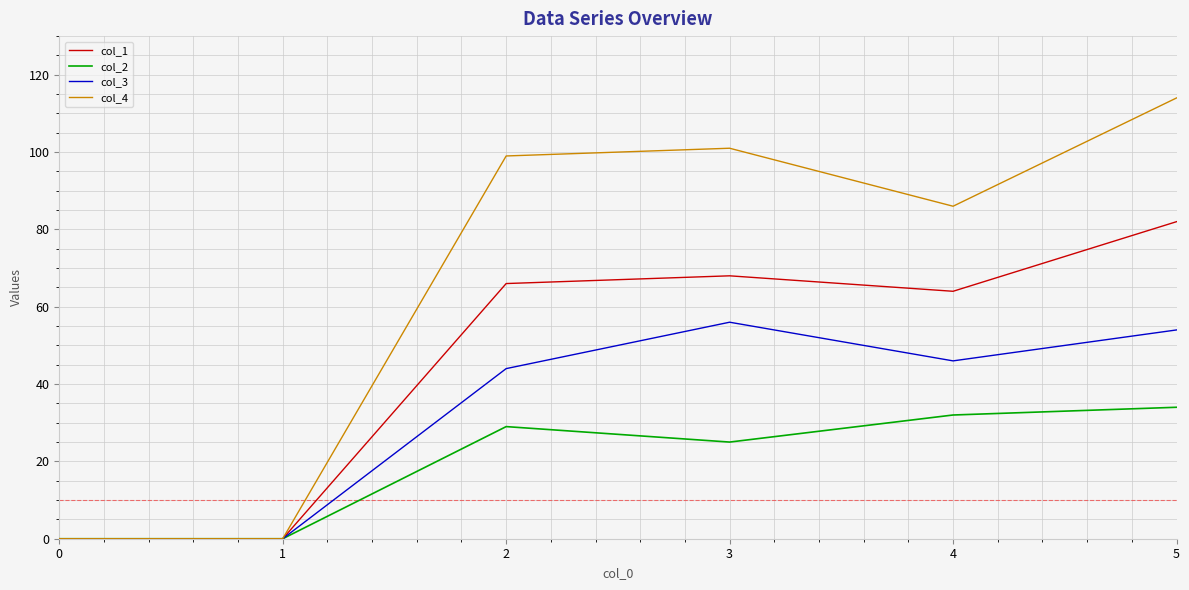

What is the difference between the maximum and minimum values in the col_1 series?

82